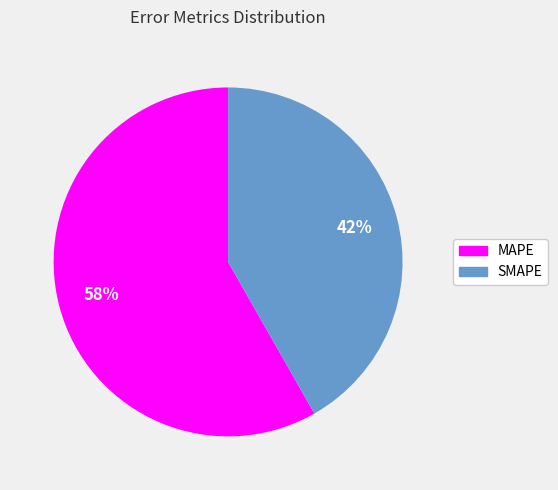

Which has a higher value, MAPE or SMAPE?

MAPE